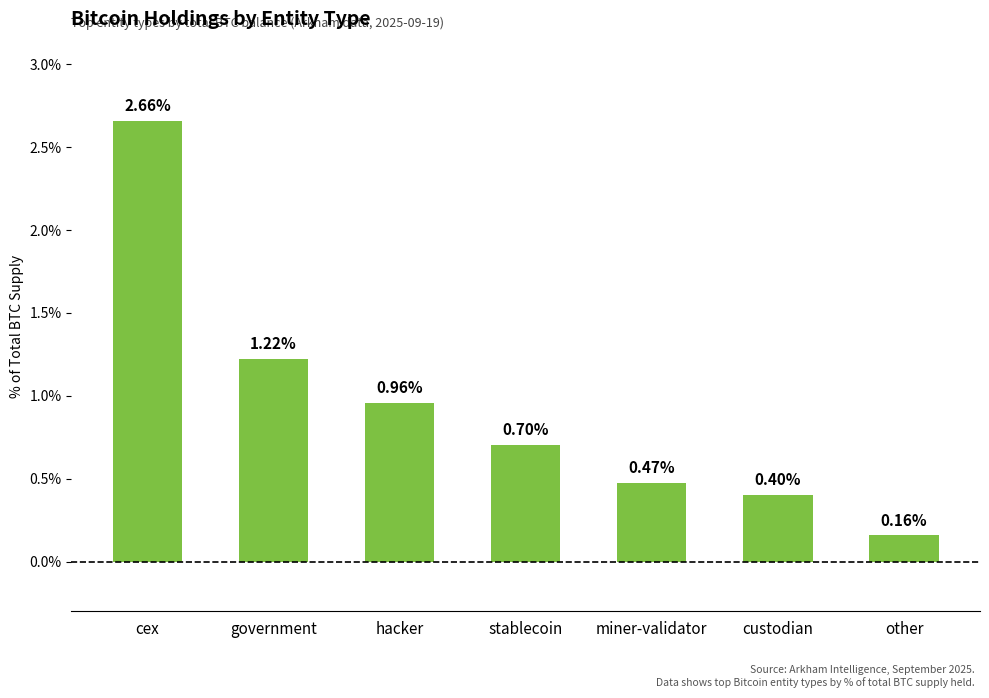

What is the difference between the second highest and second lowest values?

0.8